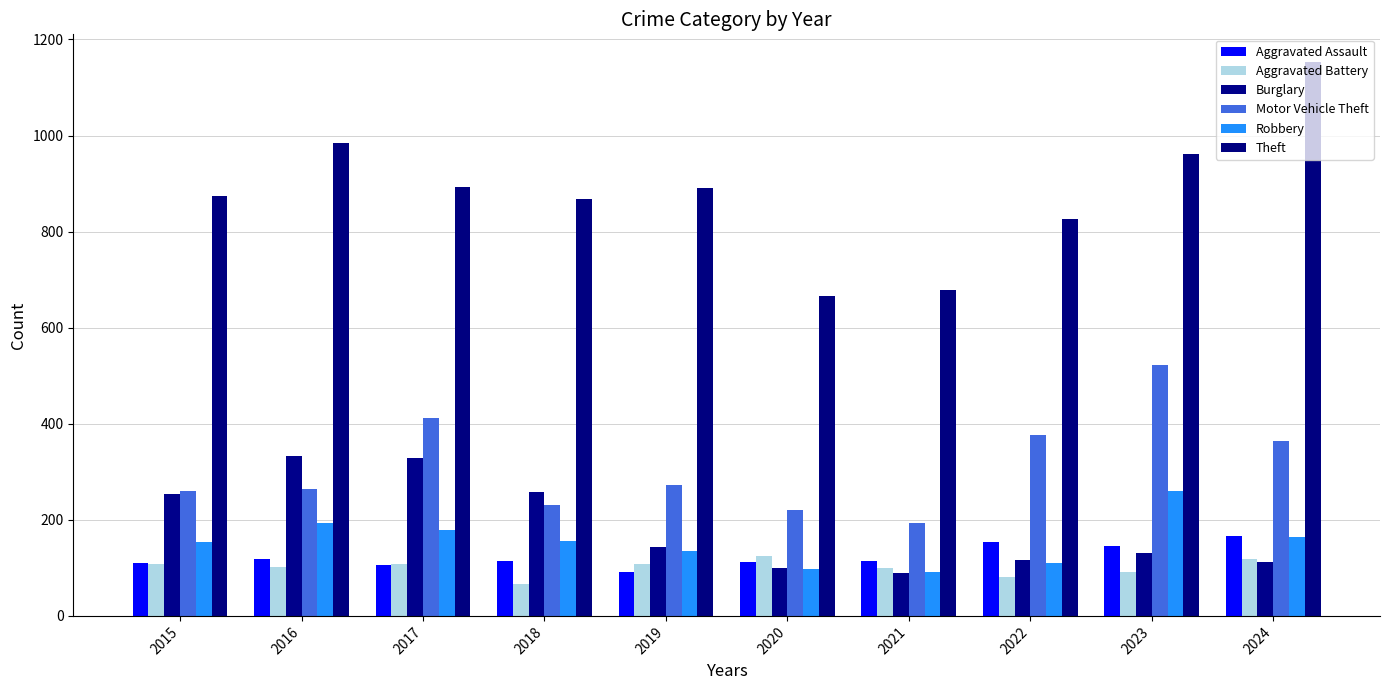

Which category has the lowest value across all series?

2018